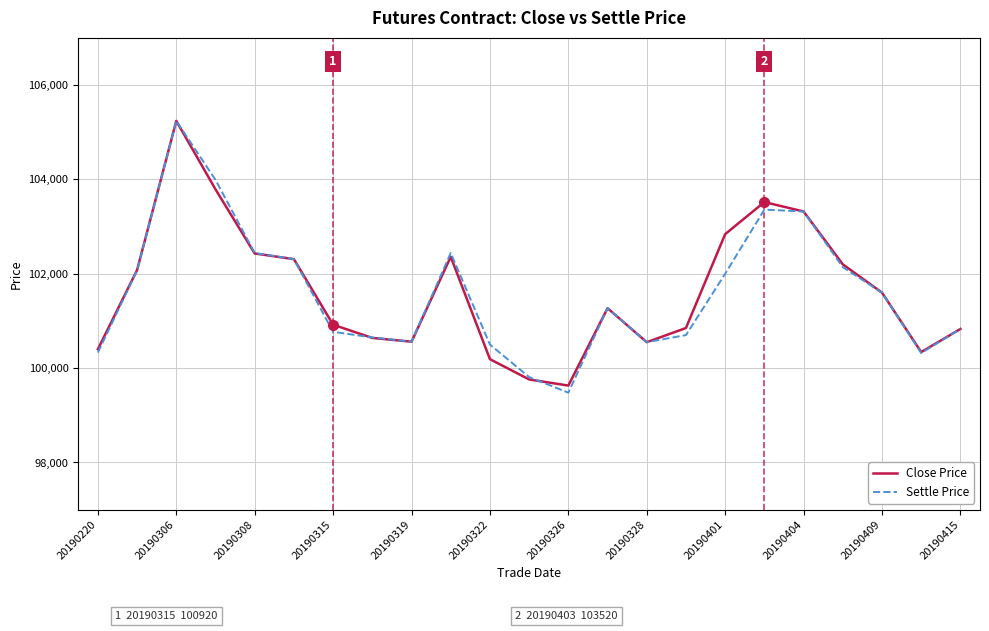

What is the smallest value displayed?

99480